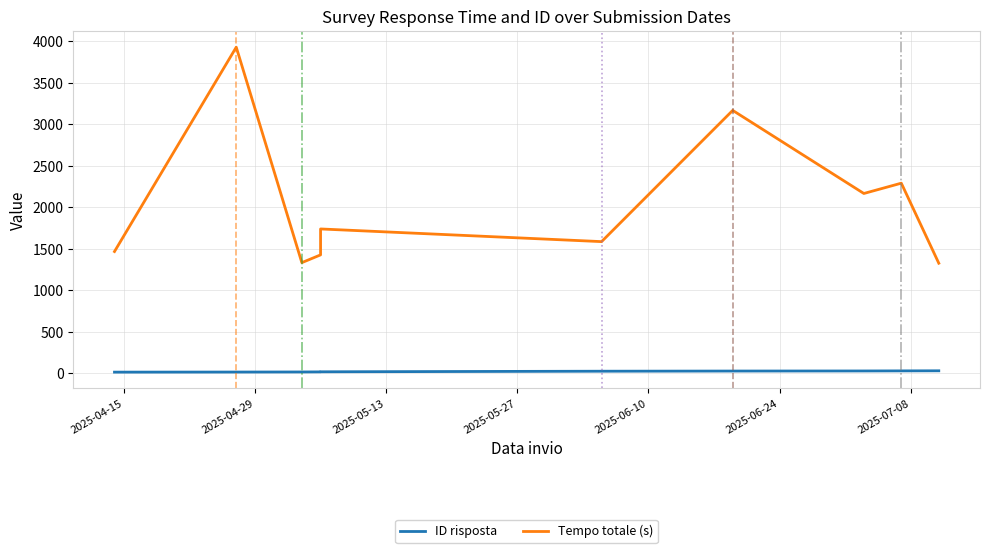

True or false: ID risposta and Tempo totale (s) cross at least once.

False